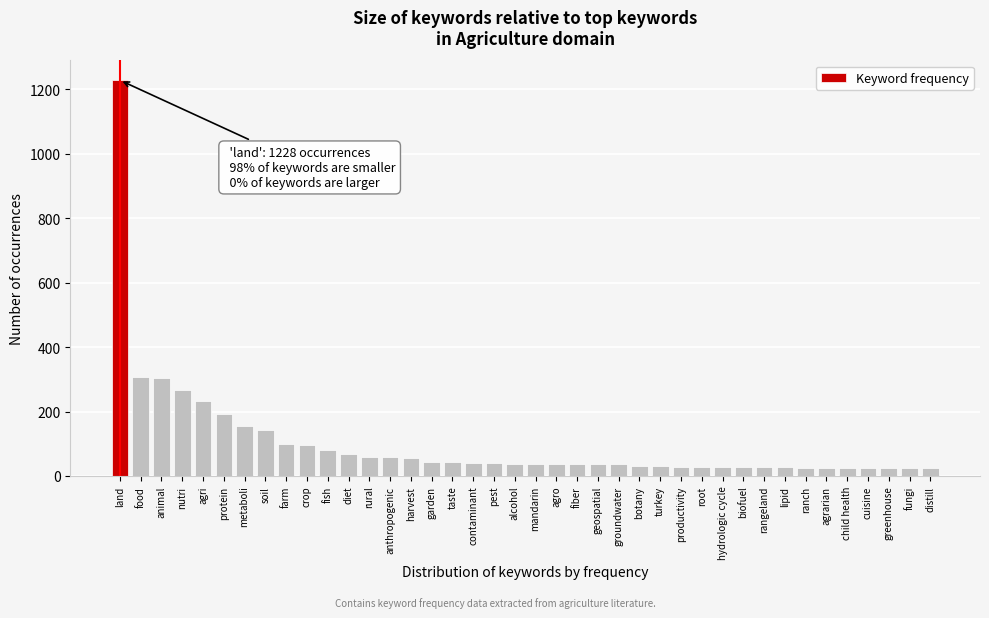

What is the label of the 12th bar from the right?

root